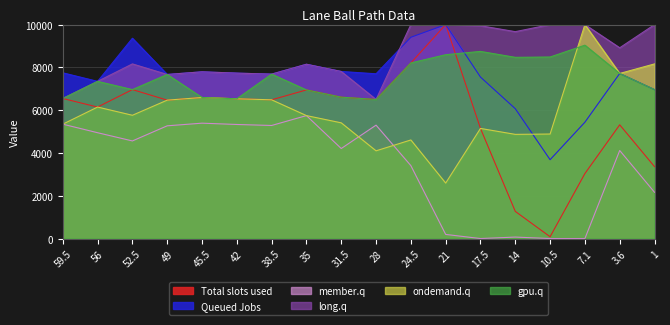

How many interior local peaks does the gpu.q series have?

5